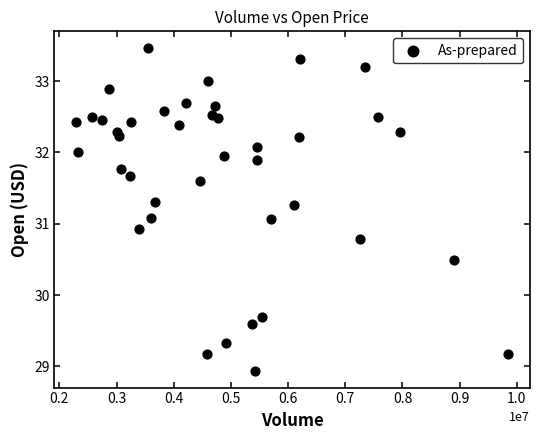

What is the range of X values (max minus min)?

7561100.0